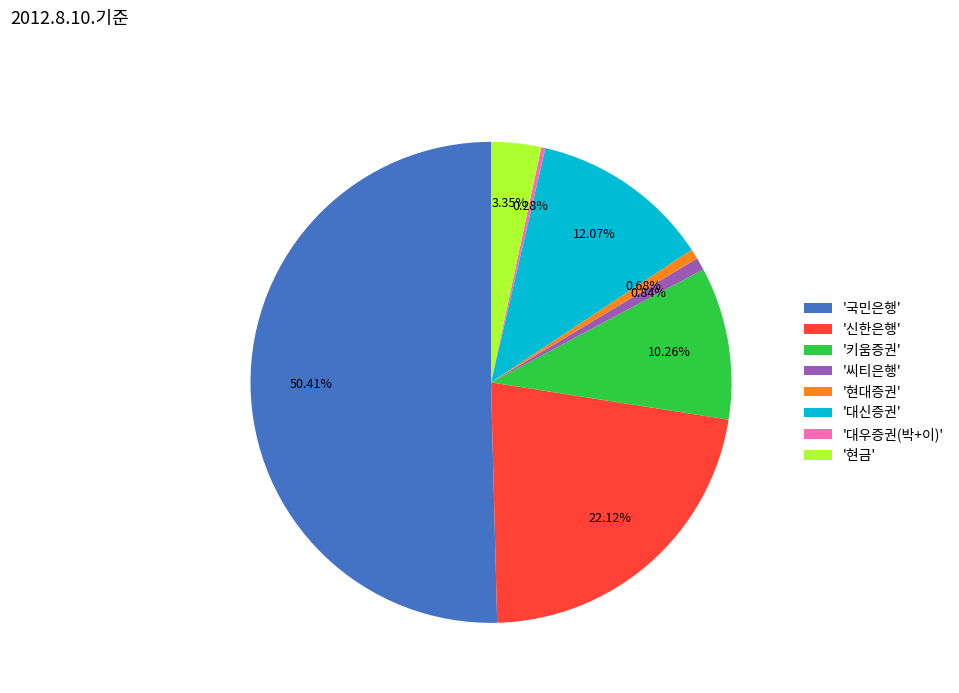

Which category has the biggest portion of the pie?

'국민은행'